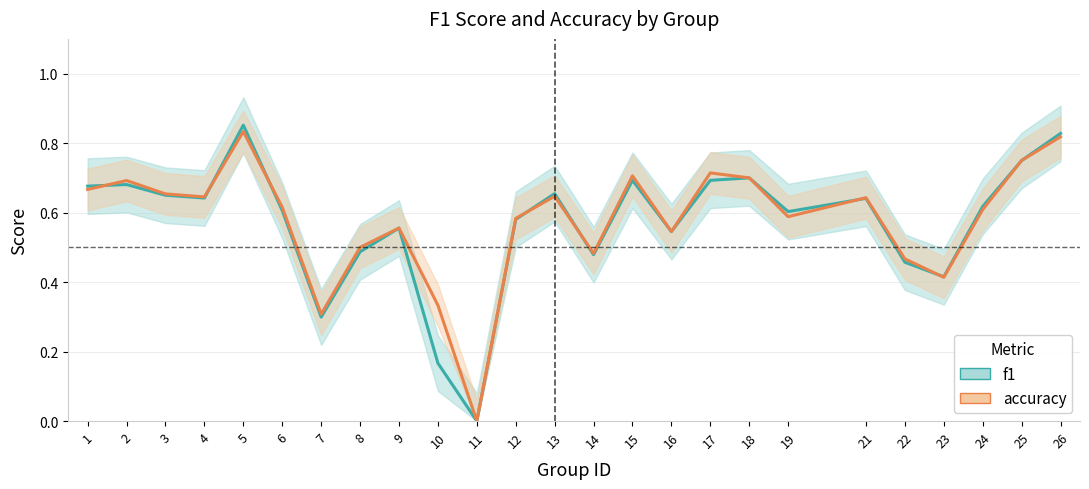

At how many categories does at least one series exceed 0?

24